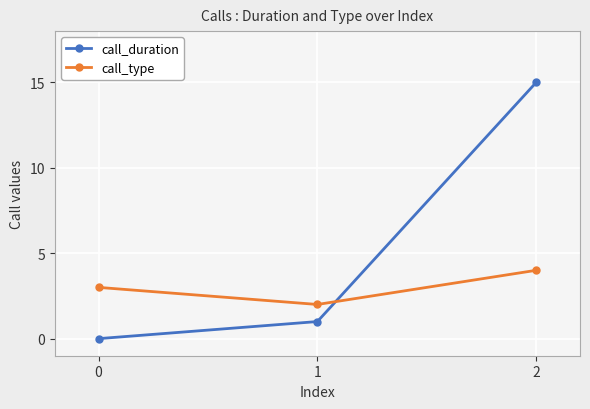

What is the approximate value of call_type at 0?

3